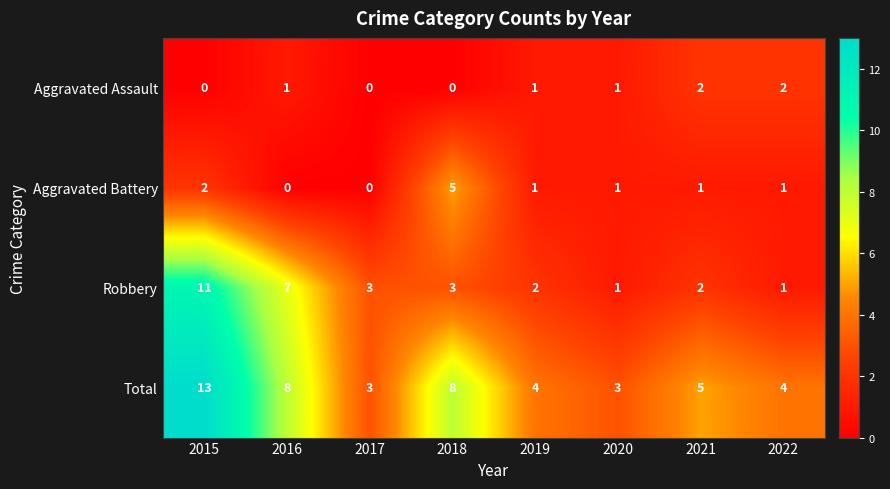

Where is Aggravated Battery nearest to the value 2?

2015